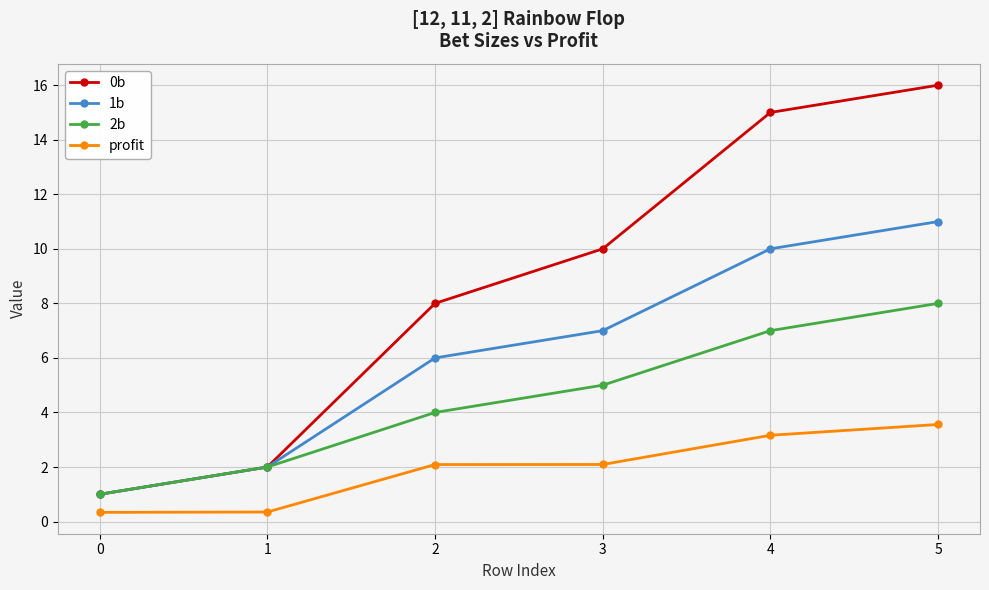

What value does the 1b series have at 0?

1.0